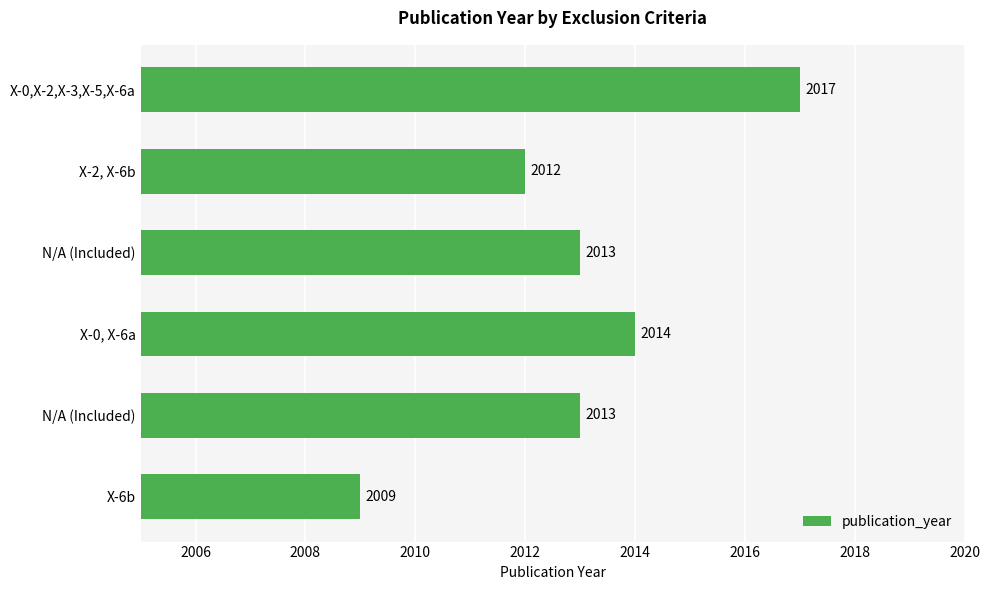

What is the difference between the second highest and minimum values?

5